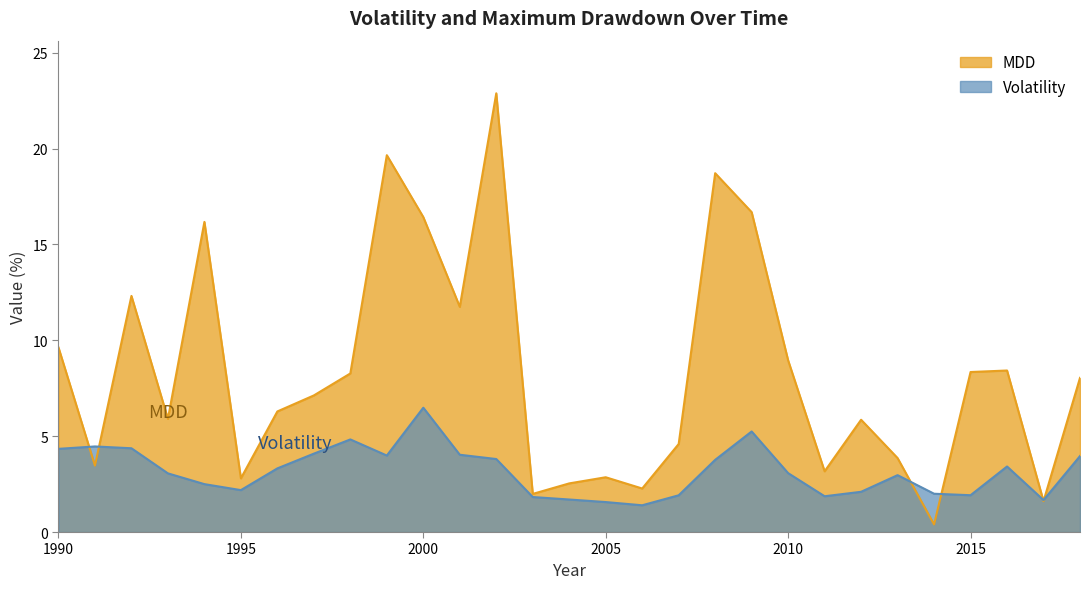

Which category has the highest value across all series?

2002